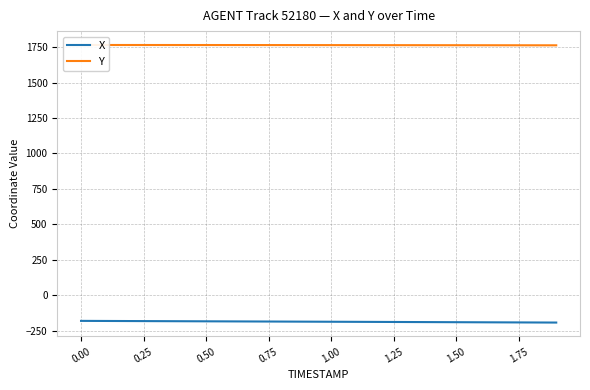

What are all the series names shown in the legend?

X, Y